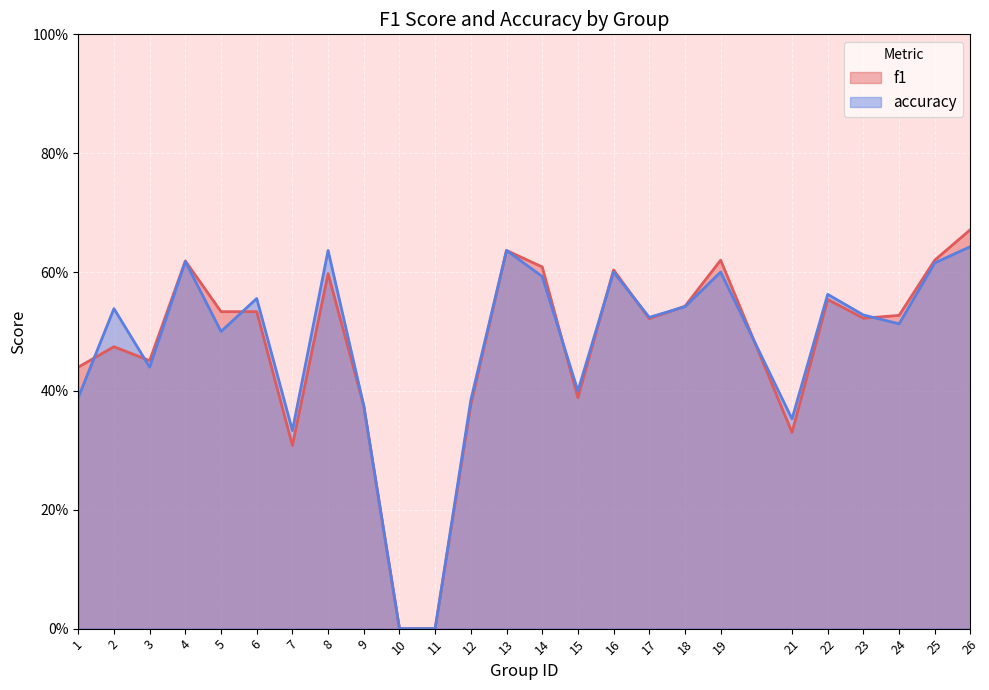

Where is the first local maximum for f1?

2